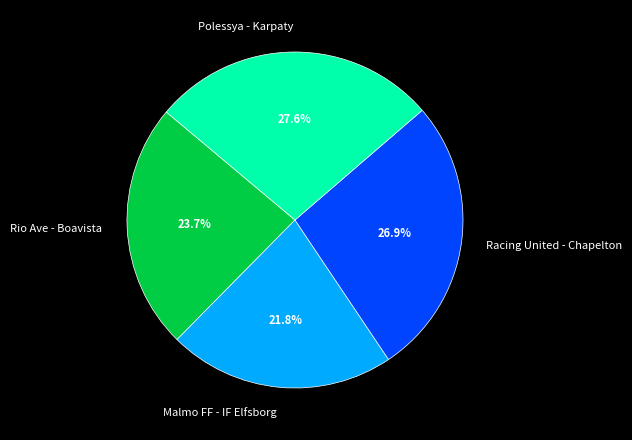

To the nearest percent, what is the average slice percentage?

25%